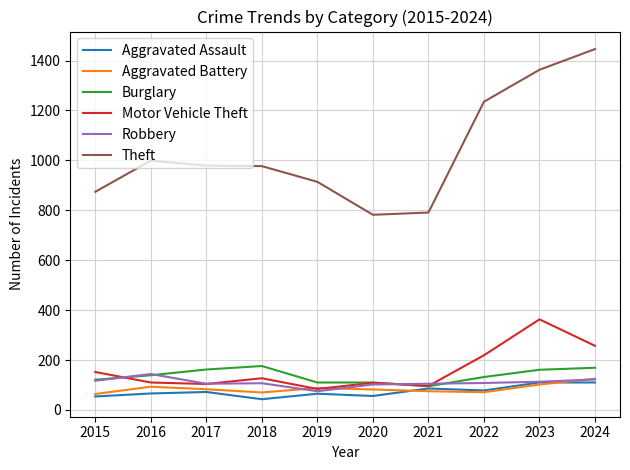

True or false: Burglary and Theft cross at least once.

False